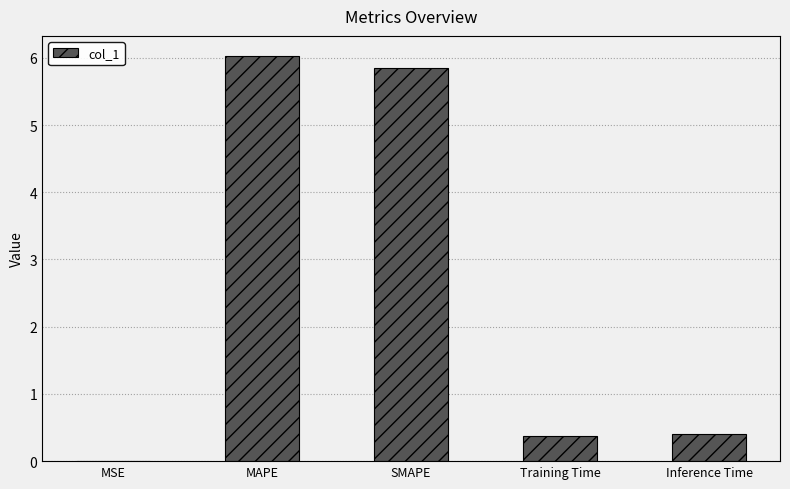

Is it true that the value at MAPE is 6.0?

True